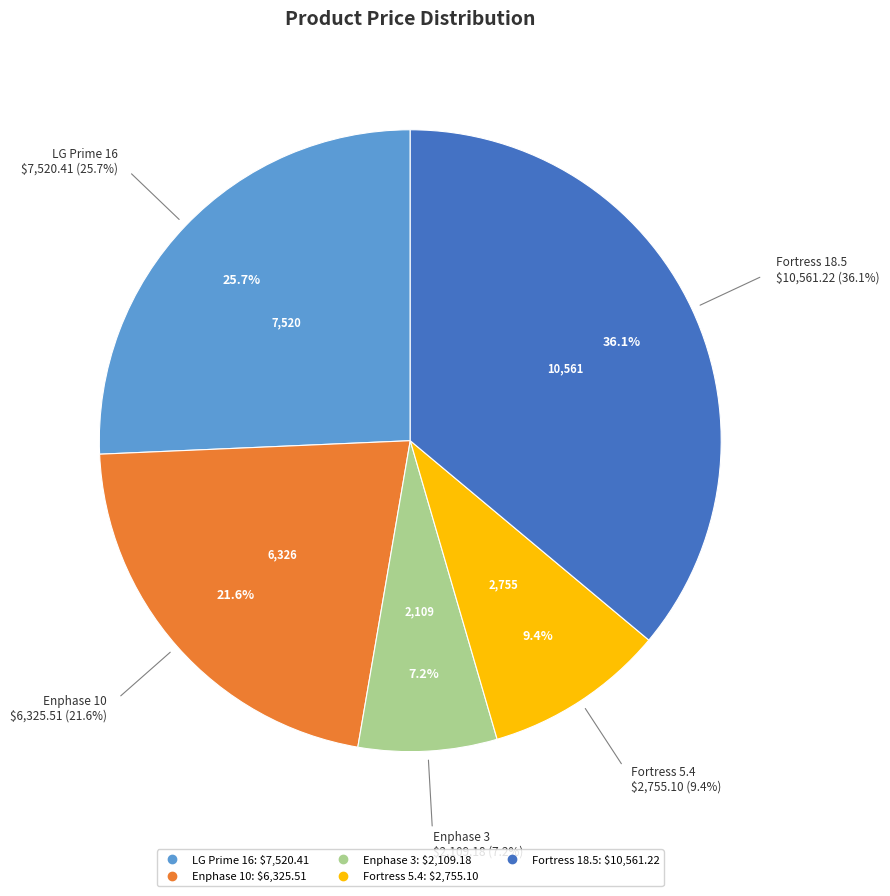

Which slice is the smallest?

Enphase 3